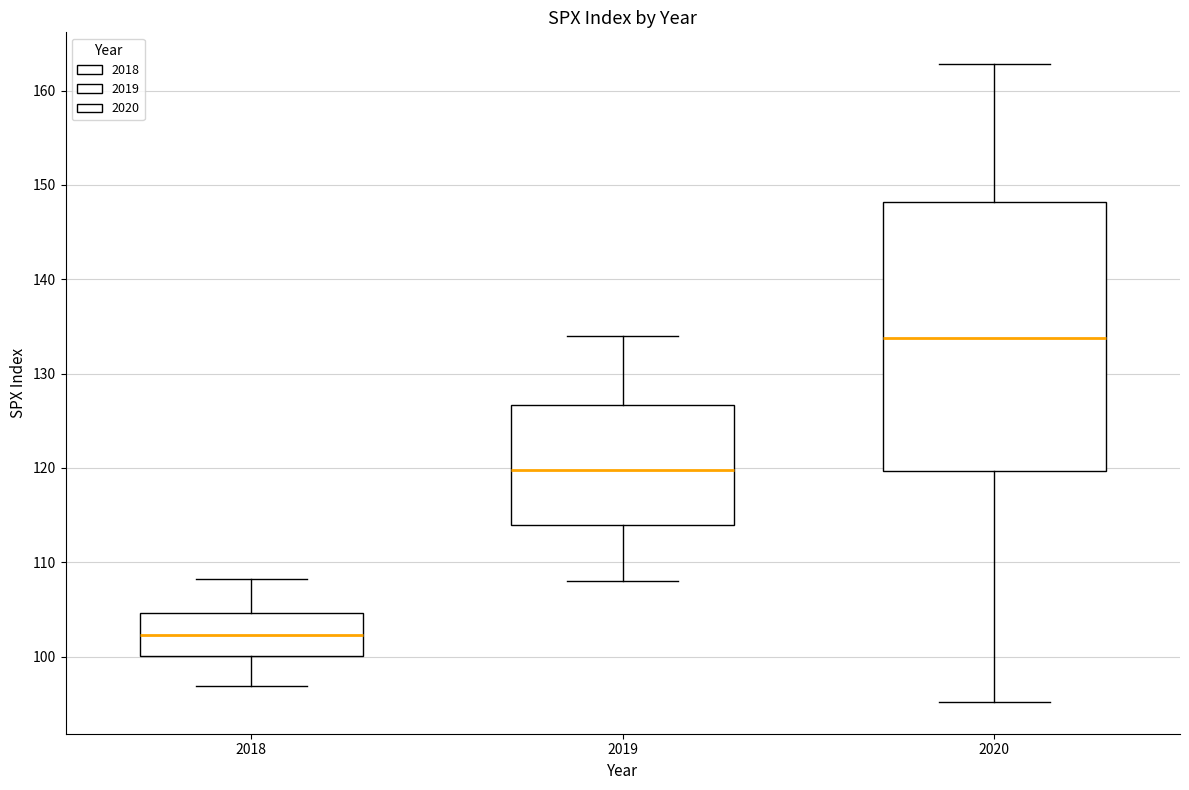

Comparing the boxes themselves (not the whiskers), which one is the tallest?

2020